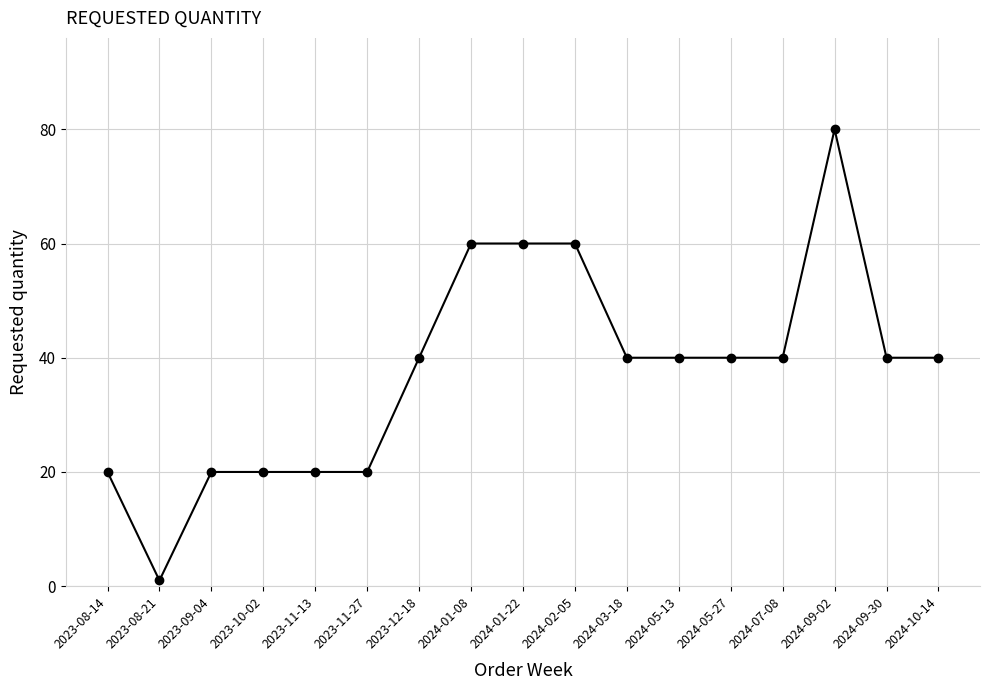

What is the change in value from 2023-08-21 to 2024-10-14?

+39